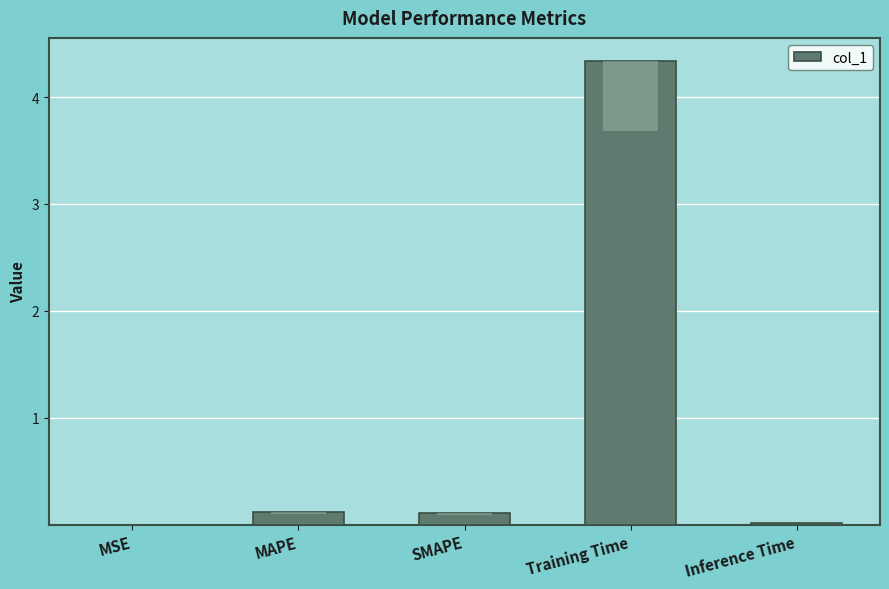

Is it true that the value at SMAPE is 0.1?

True